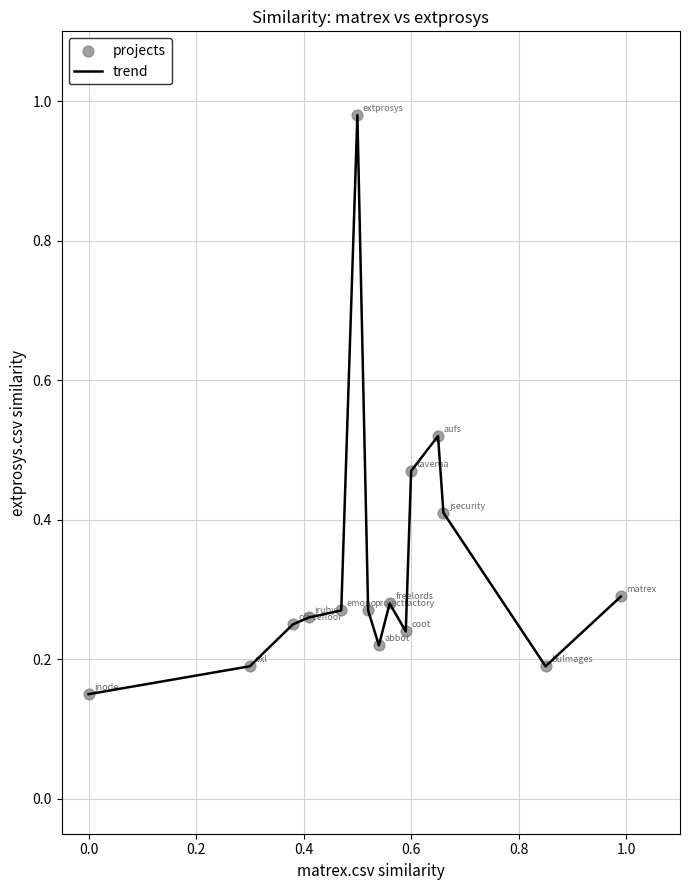

Is this an area chart (filled region under the line)?

No